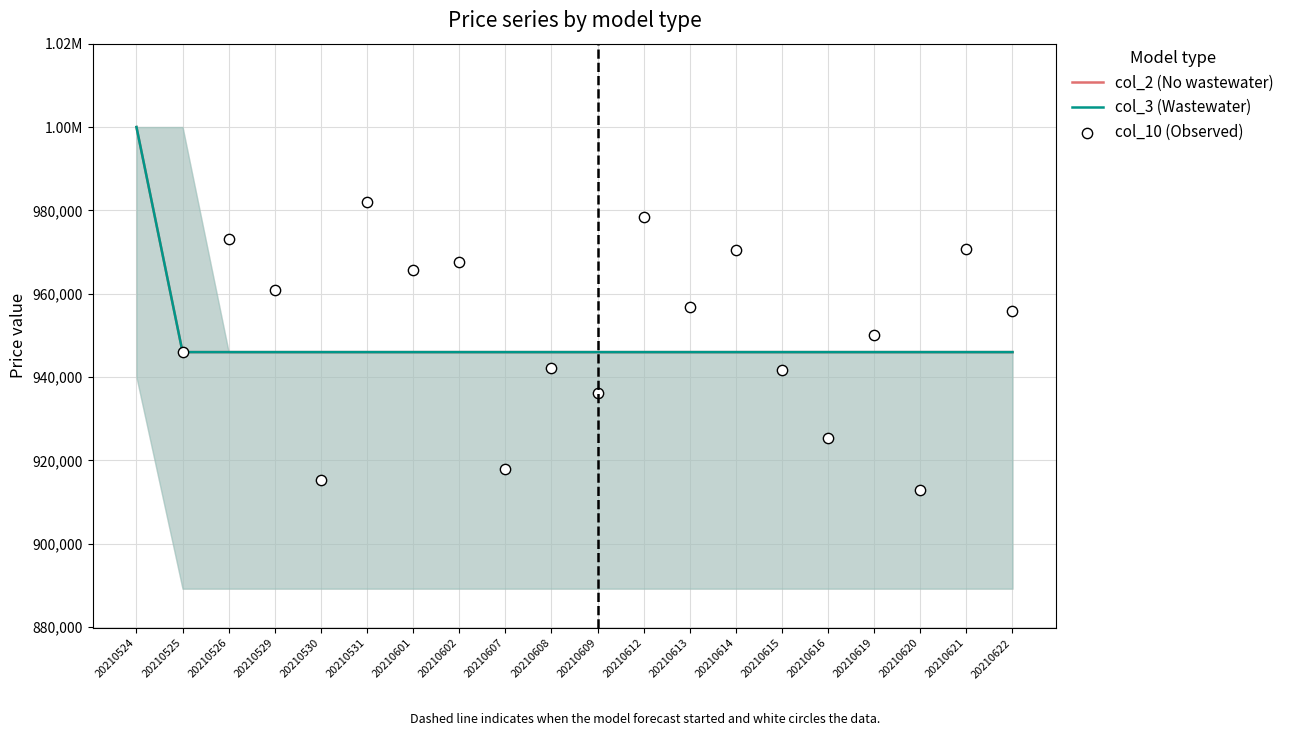

Which series reaches the maximum Y coordinate?

col_10 (Observed)